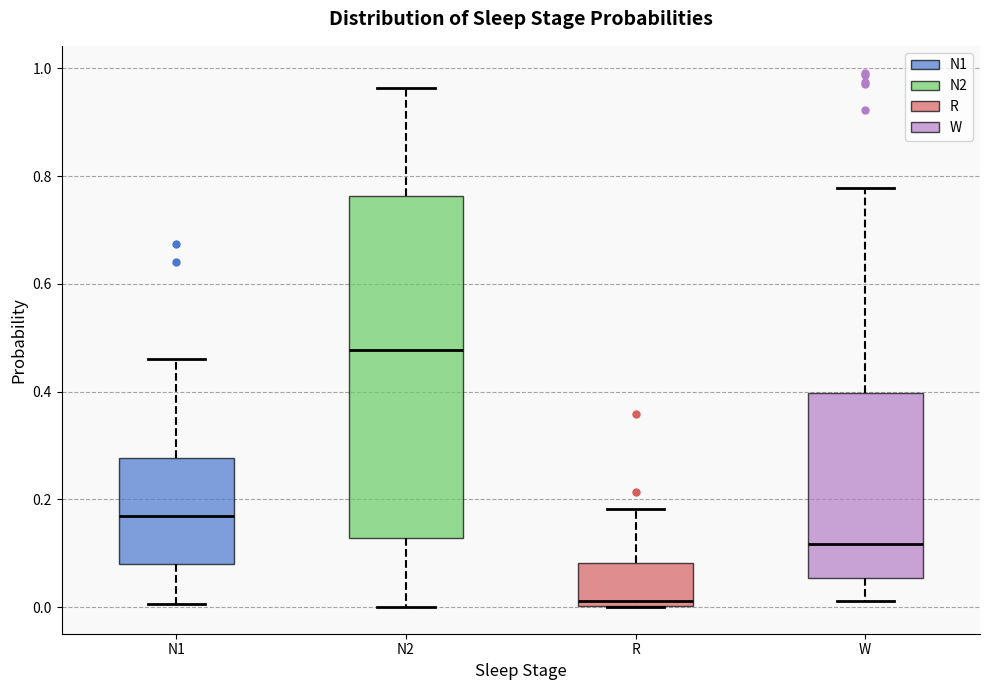

Which box's median line is the highest?

N2